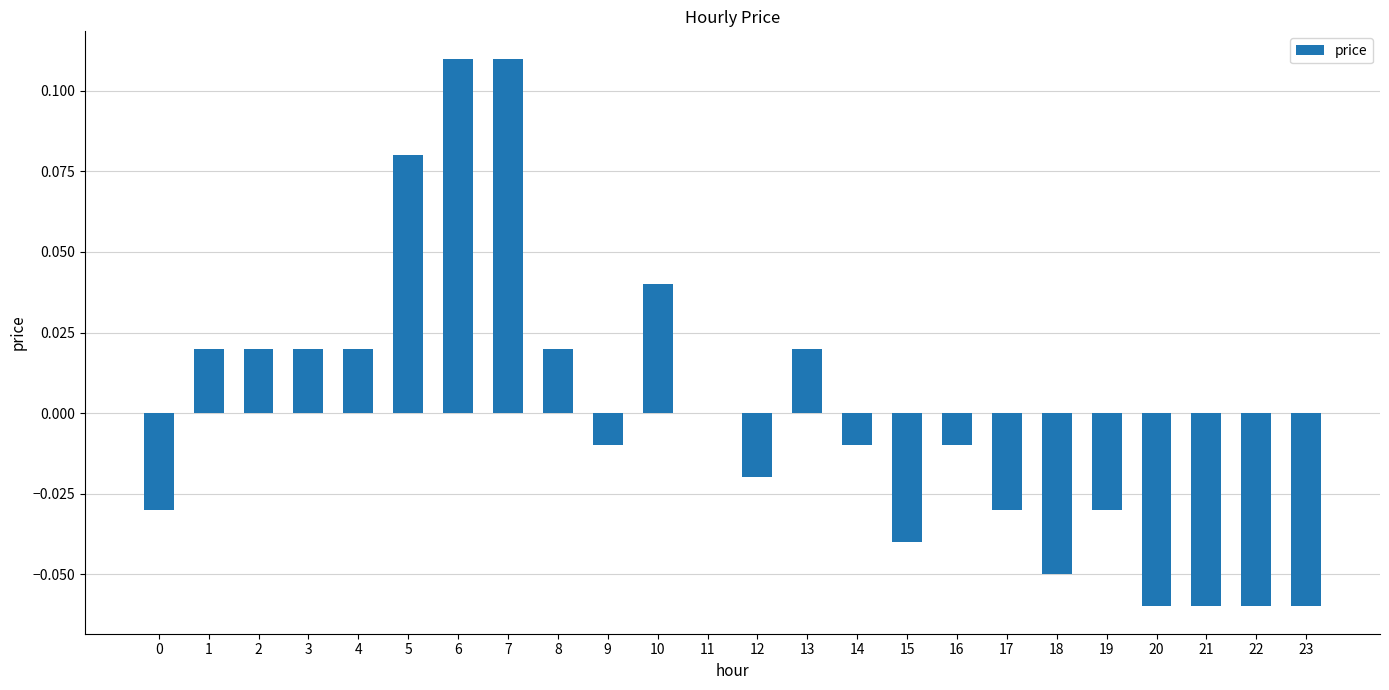

The chart shows a value of -0.0 at 17. True or false?

True